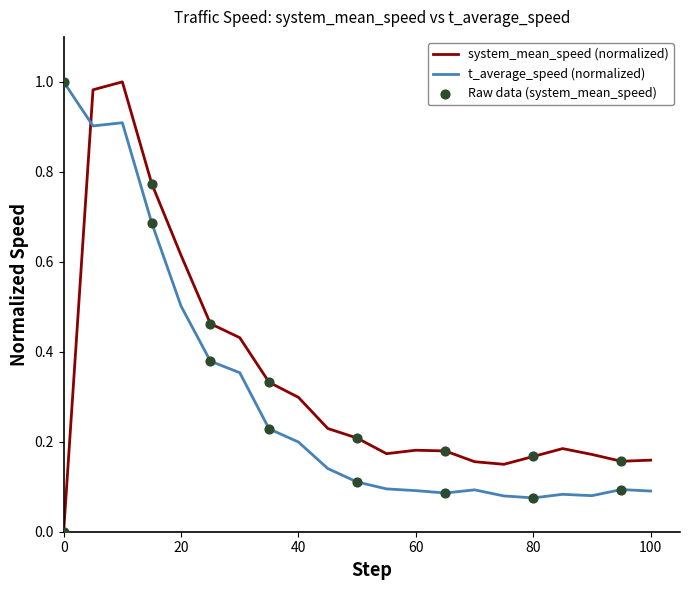

Which series has the largest total across all categories?

system_mean_speed (normalized)